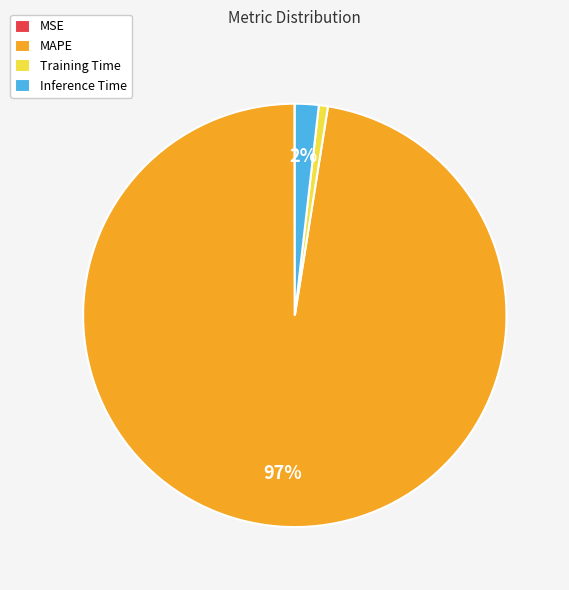

To the nearest percent, what is the difference between the largest and smallest slice percentages?

97%